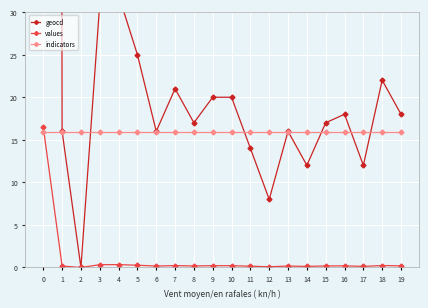

Where is geocd nearest to the value 786?

4